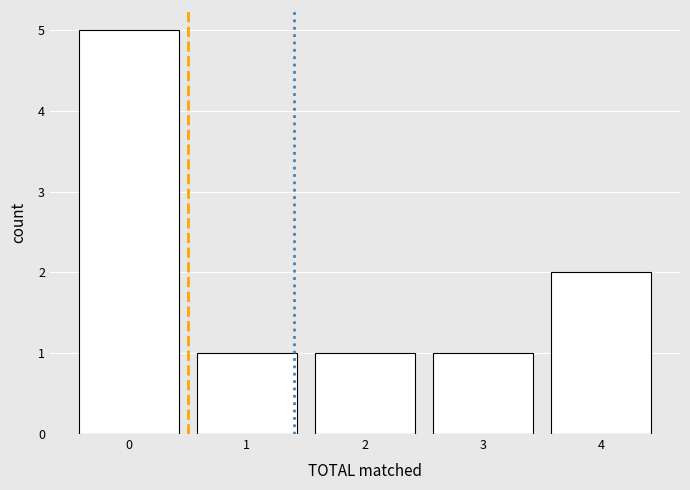

Reading left to right, list all the values displayed in this chart.

5	1	1	1	2